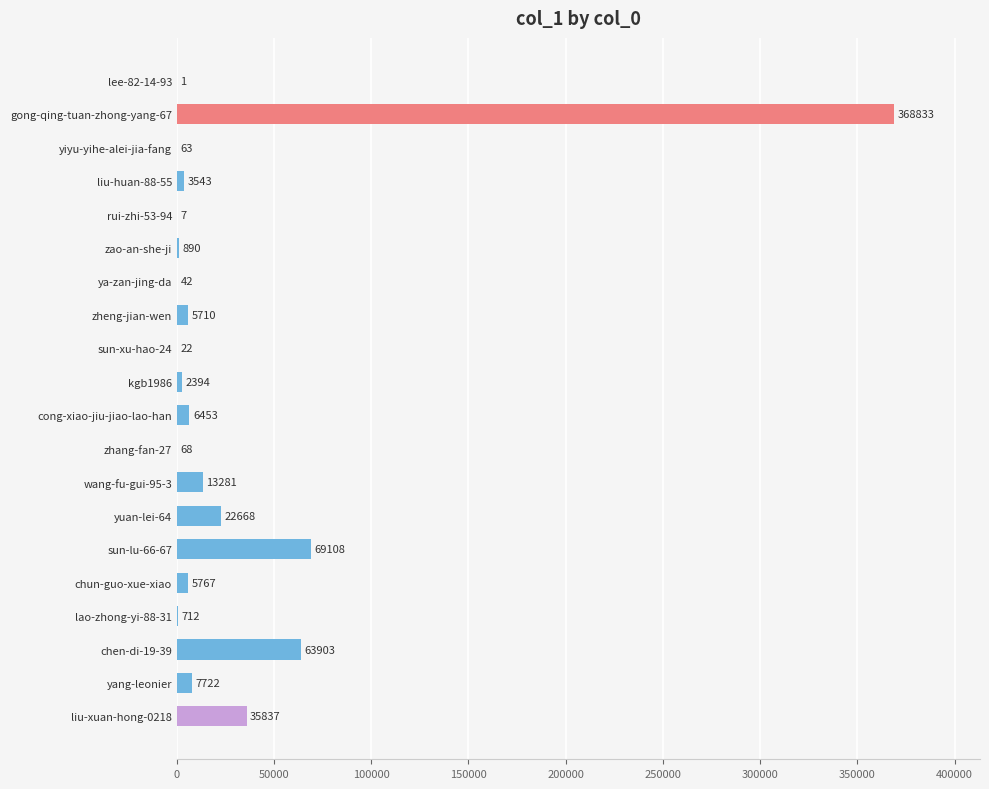

What is the approximate value at yiyu-yihe-alei-jia-fang?

63